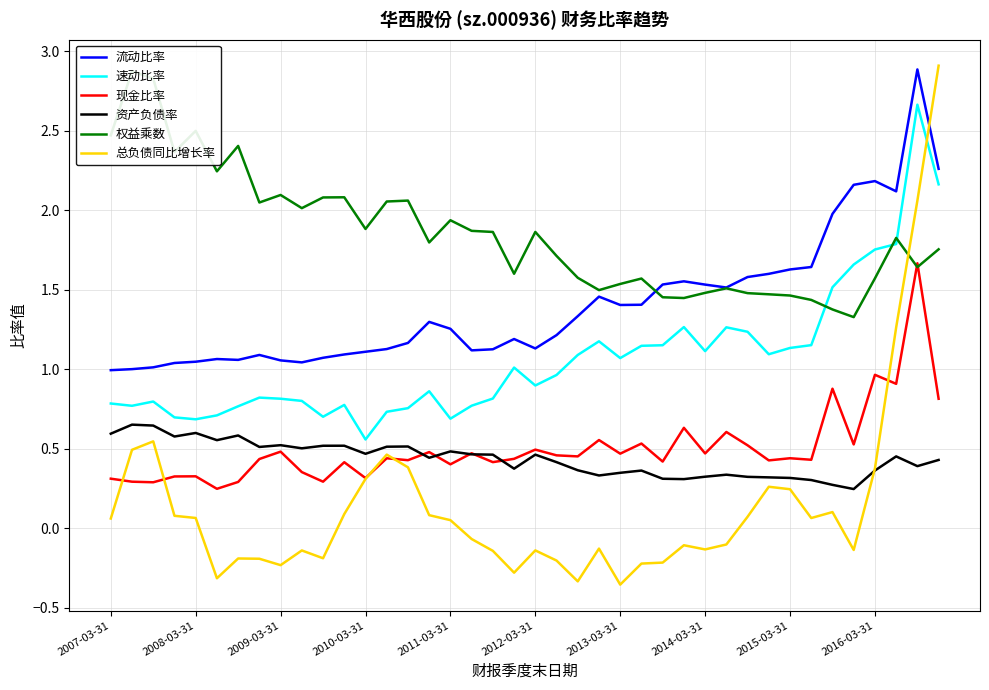

Between which two adjacent categories do 总负债同比增长率 and 速动比率 first intersect?

38 and 39